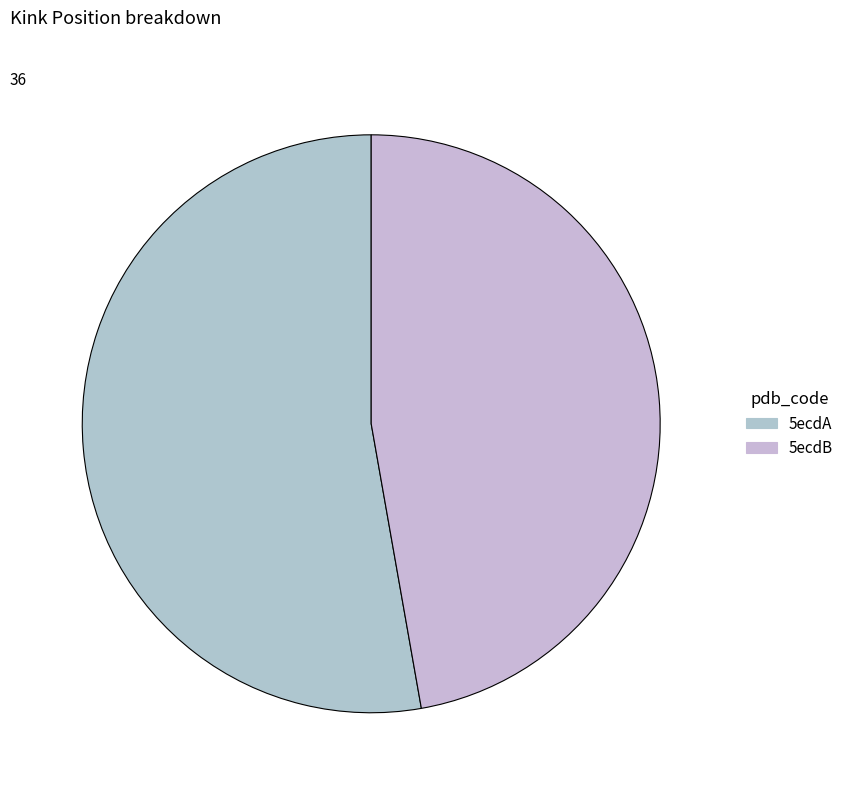

Is it true that 5ecdB is 54% of the pie?

False